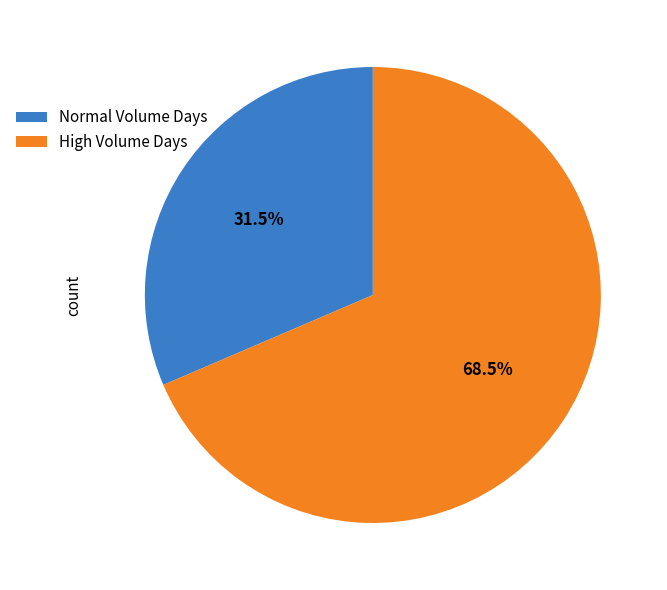

Which slice represents more than half of the pie?

High Volume Days